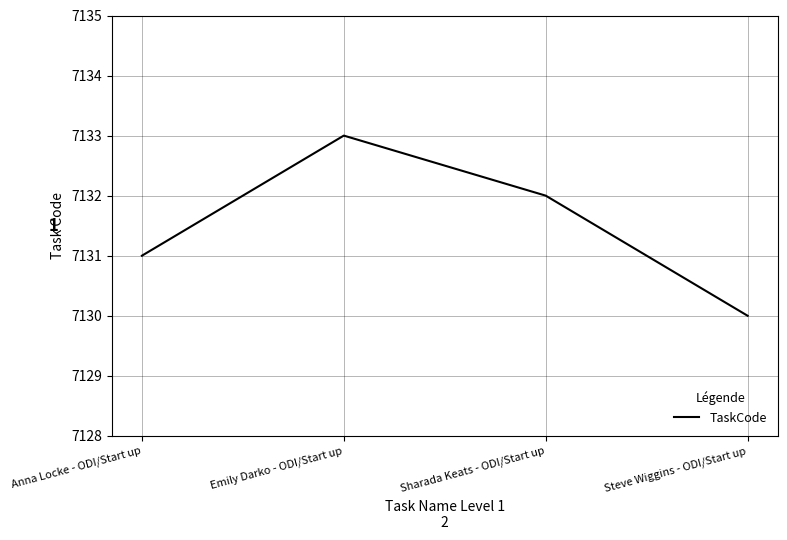

At which category does the chart reach its minimum across all series?

Steve Wiggins - ODI/Start up